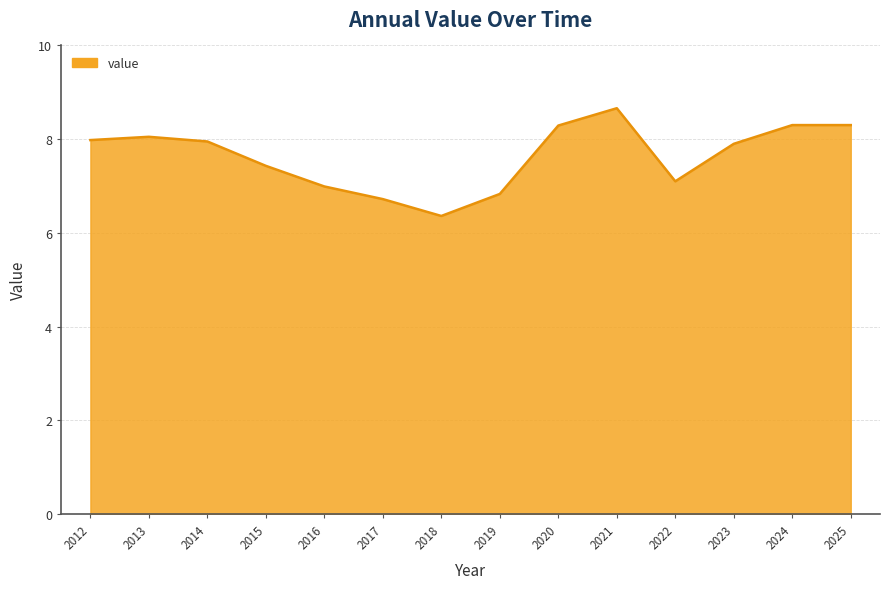

Where does the data first go above 7?

2012